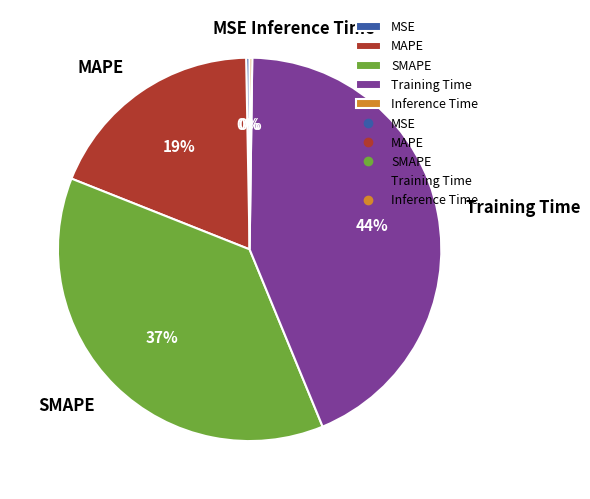

To the nearest percent, what is the combined percentage of Training Time and SMAPE?

81%